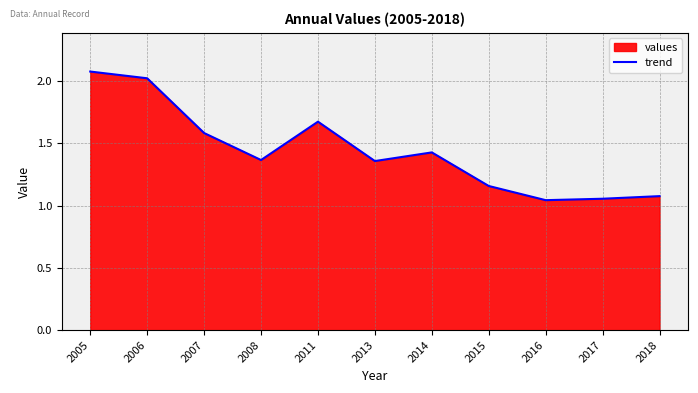

The chart shows a value of 0.7 at 2008. True or false?

False